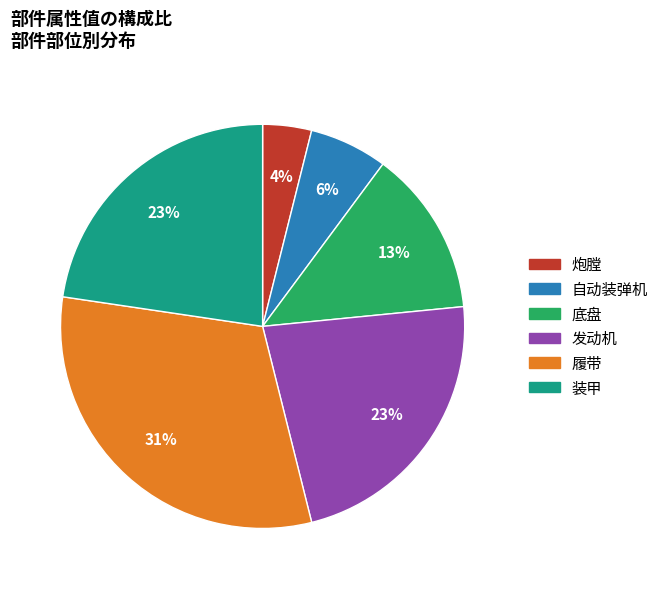

Is there any slice that represents more than half of the pie?

No